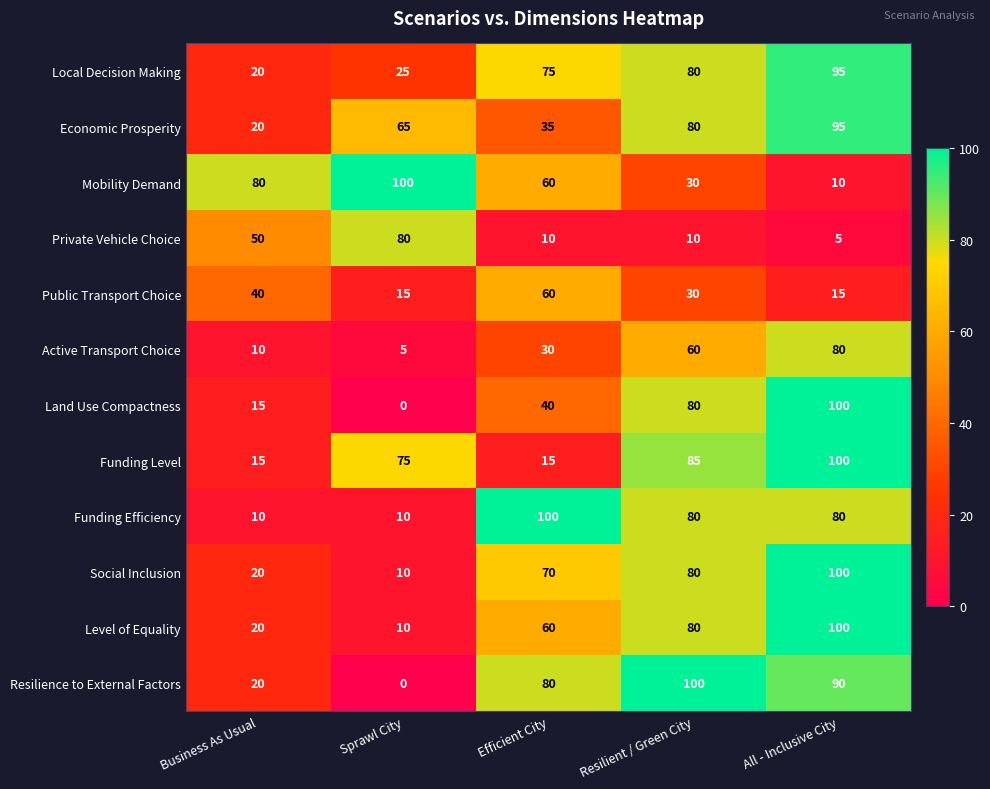

Which label corresponds to the smallest value in the chart?

Sprawl City